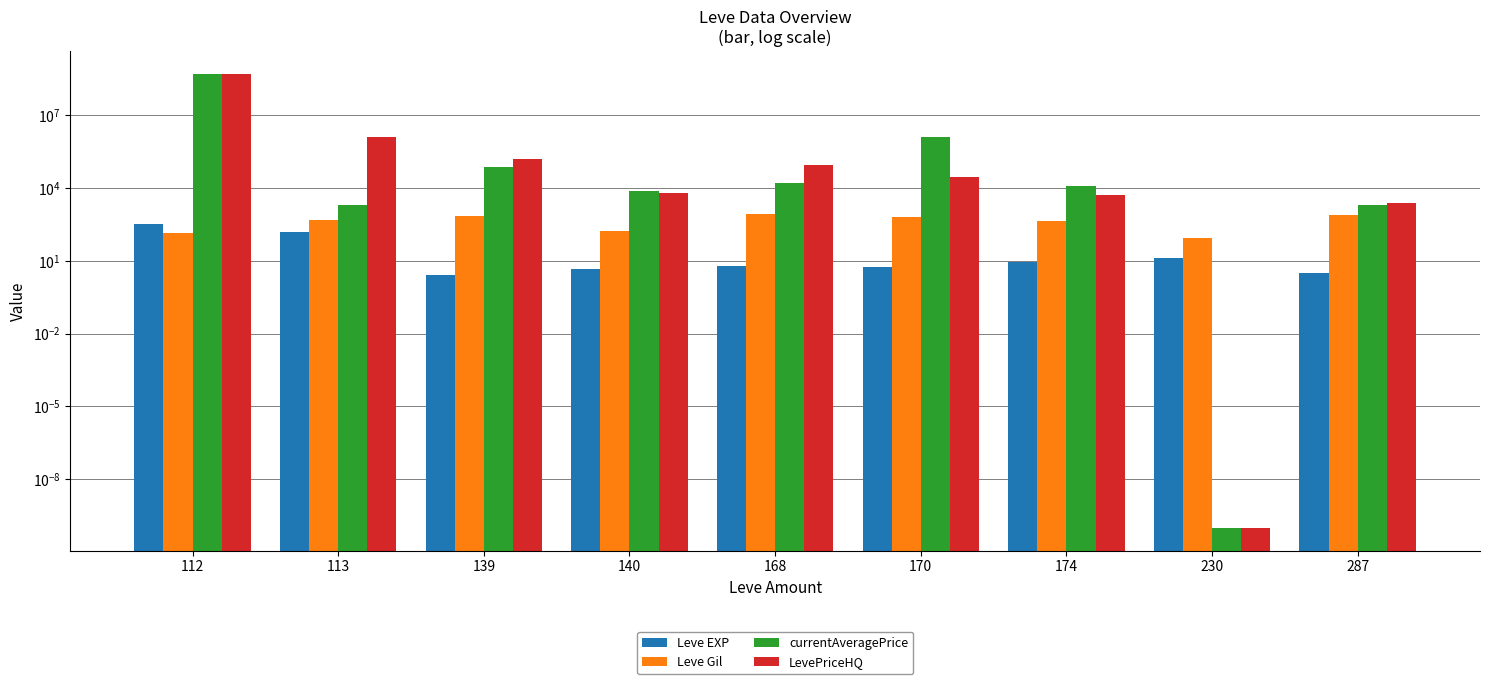

What is the average value of the Leve Gil series?

472.4